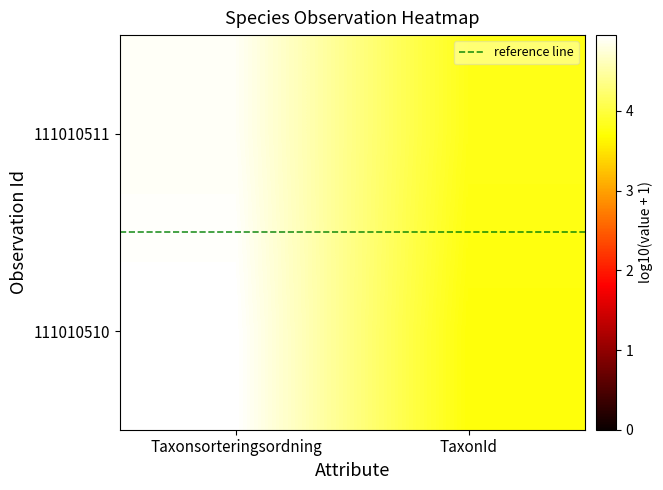

Count the number of categories in the chart.

2